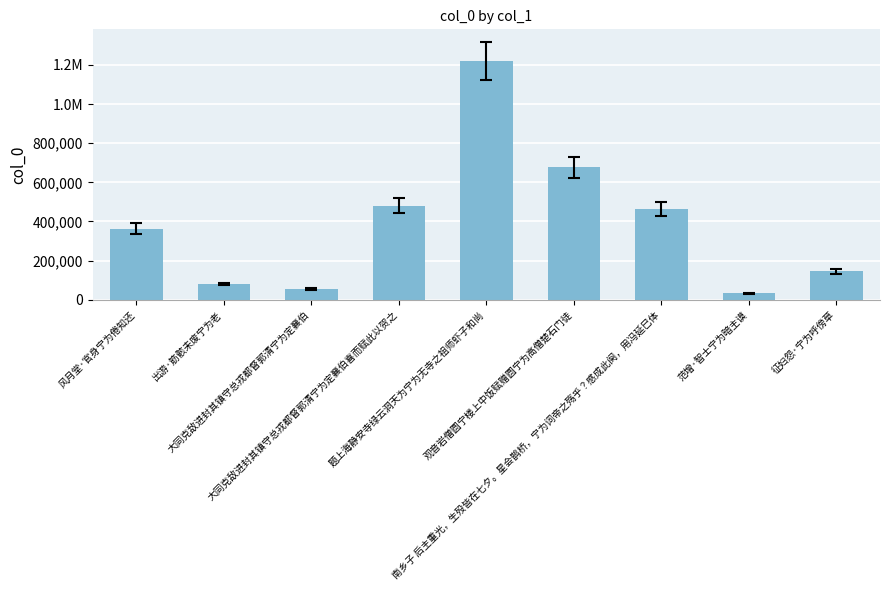

What is the change in value from 题上海静安寺绿云洞天为宁为无寺之祖师虾子和尚 to 观音岩僧圆宁楼上中饭赋赠圆宁为高僧楚石门徒?

-541244